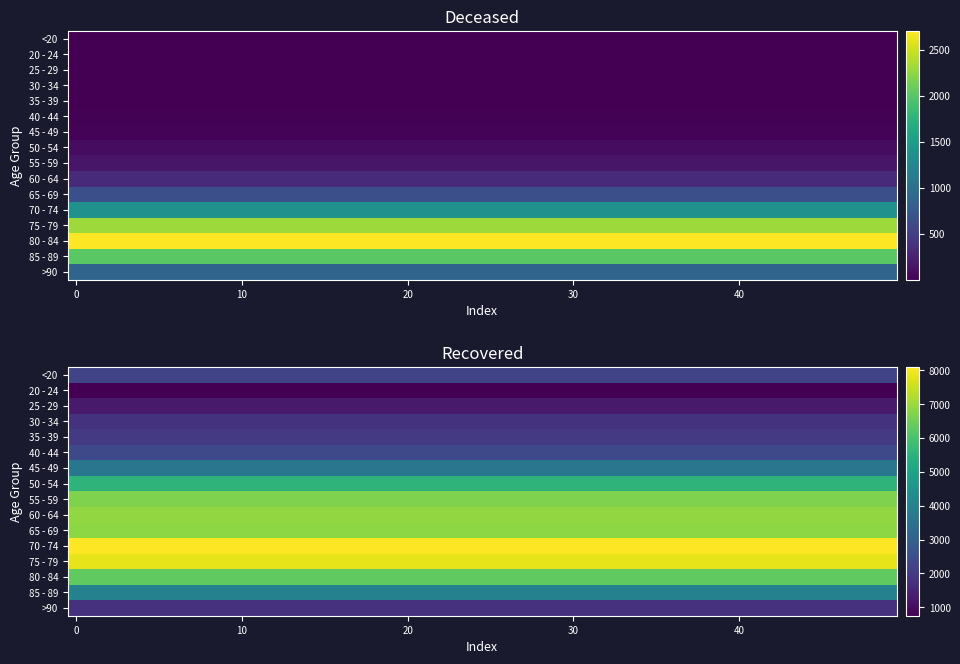

What is the sum of all 20 - 24 values?

752